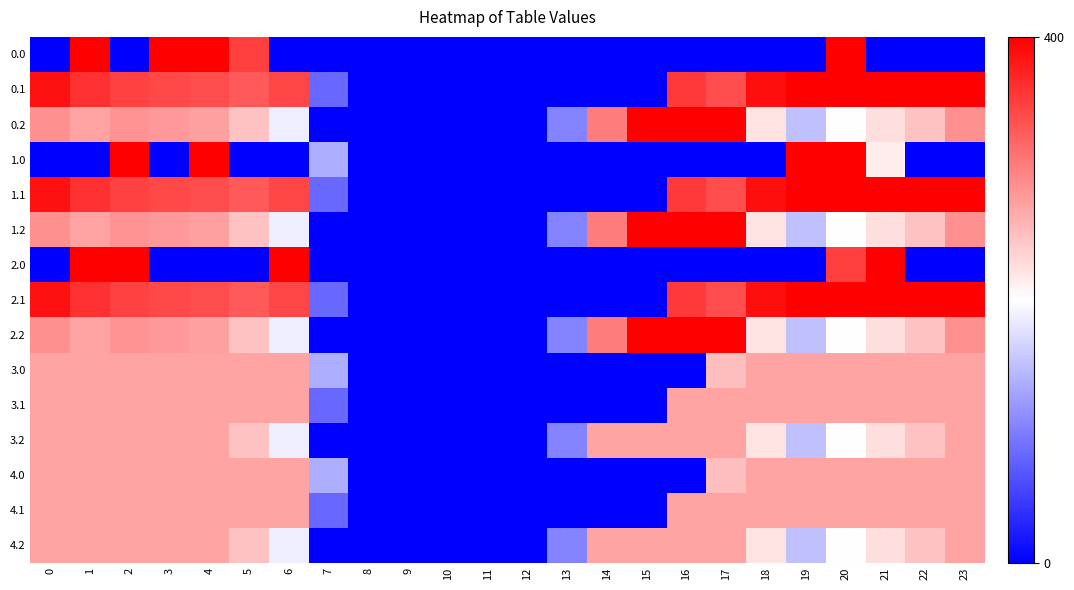

At which category is the sum across all series the highest?

20